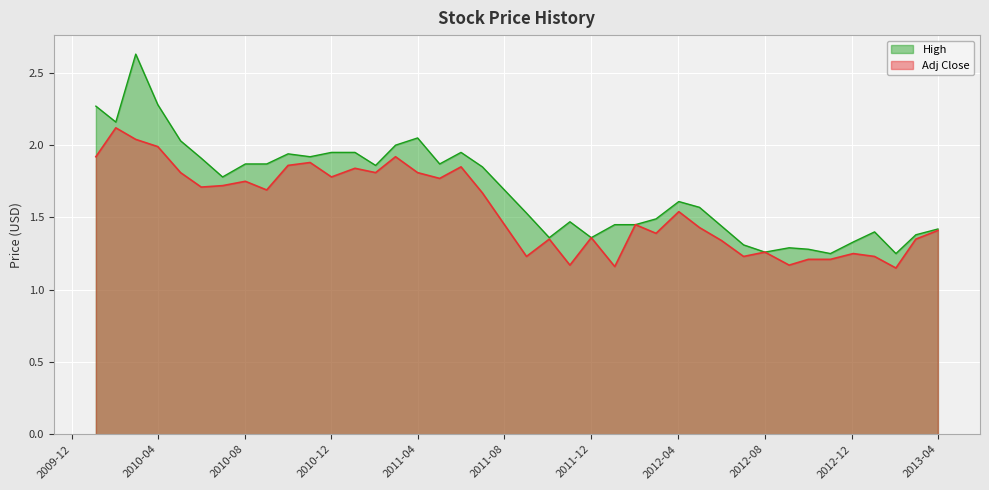

List the series in order of their peak value, lowest first.

Adj Close, High